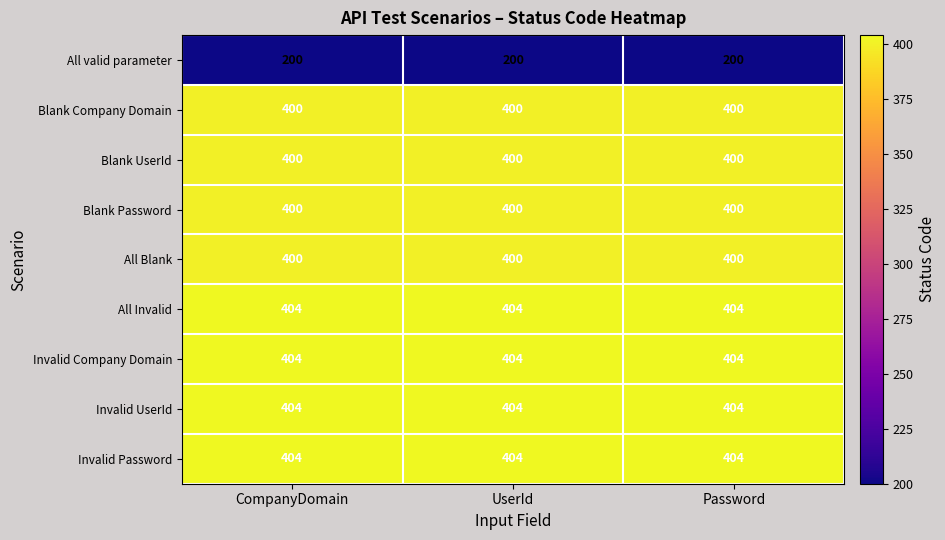

True or false: Blank UserId has a value of 234 at UserId.

False